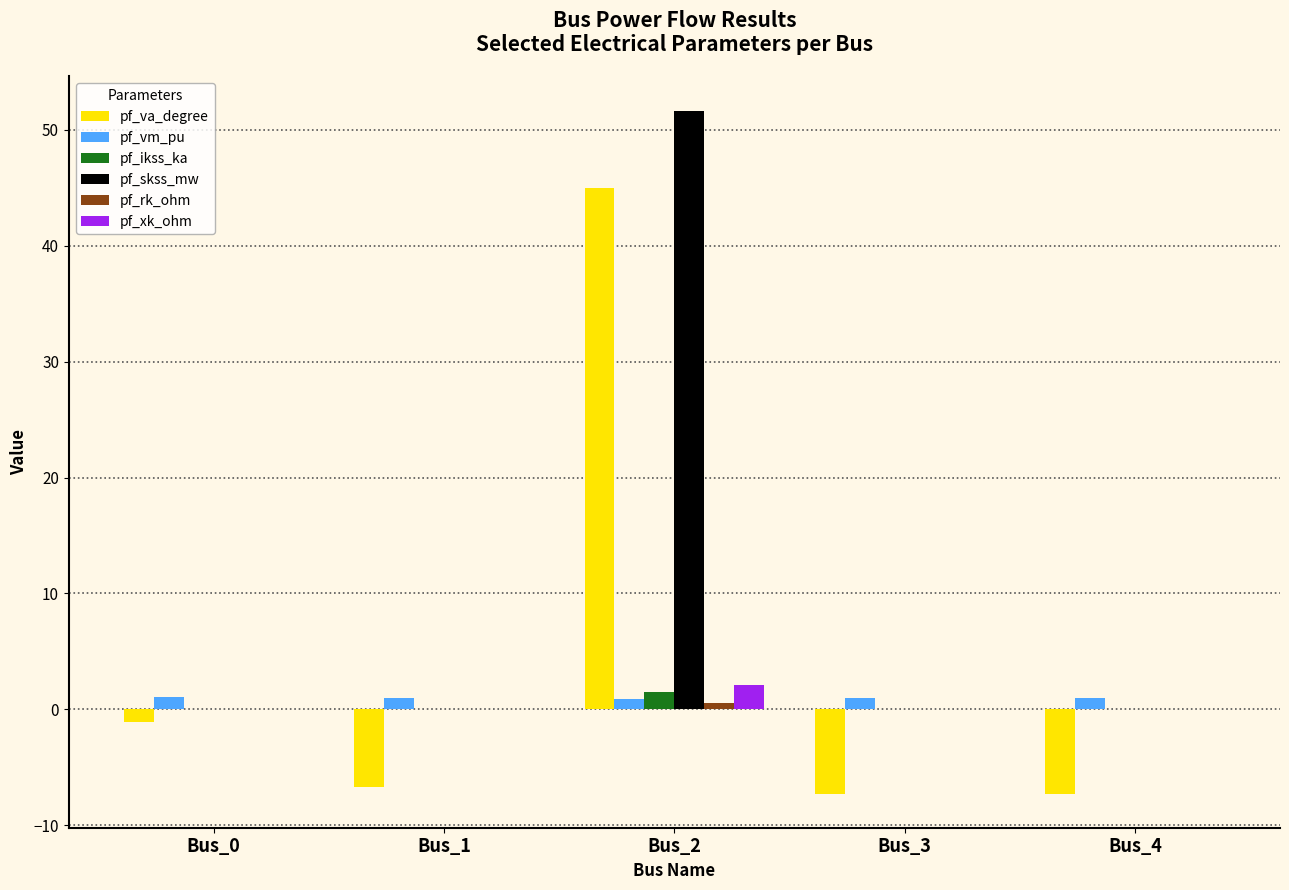

At which category is the sum across all series the highest?

Bus_2